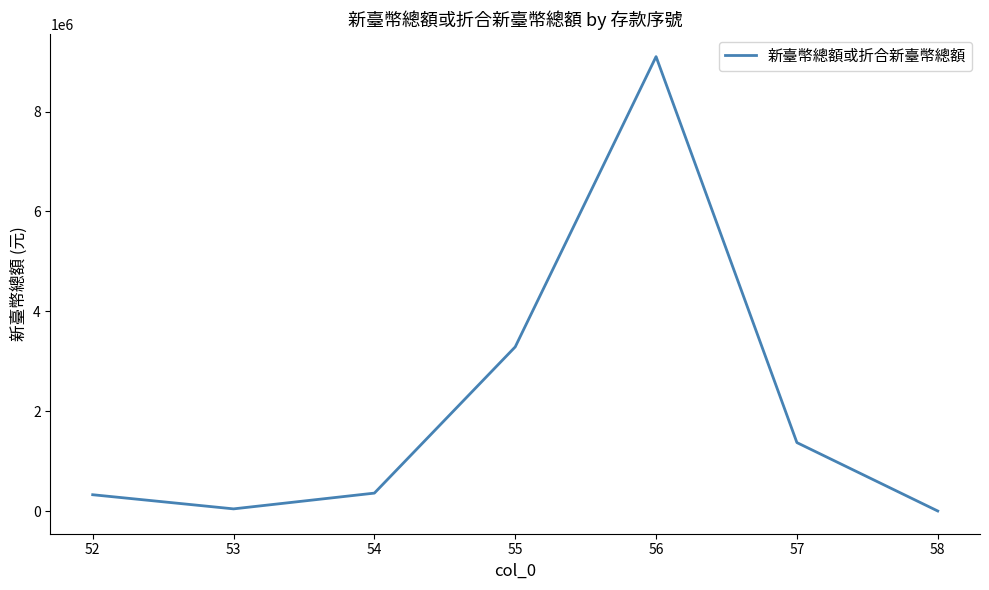

What is the ratio of the value at 56 to the value at 55?

2.8